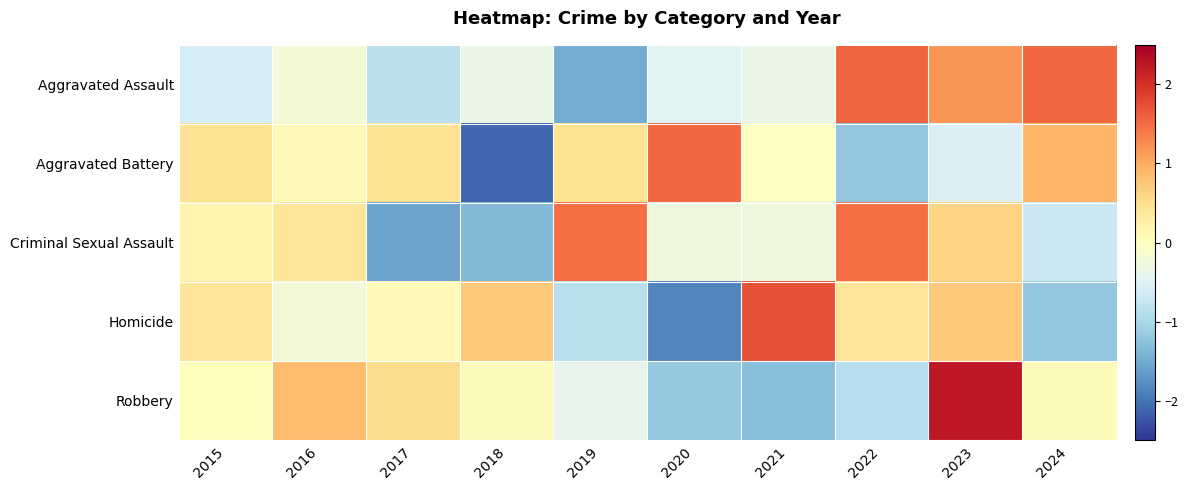

What is the maximum value shown in the chart?

2.2